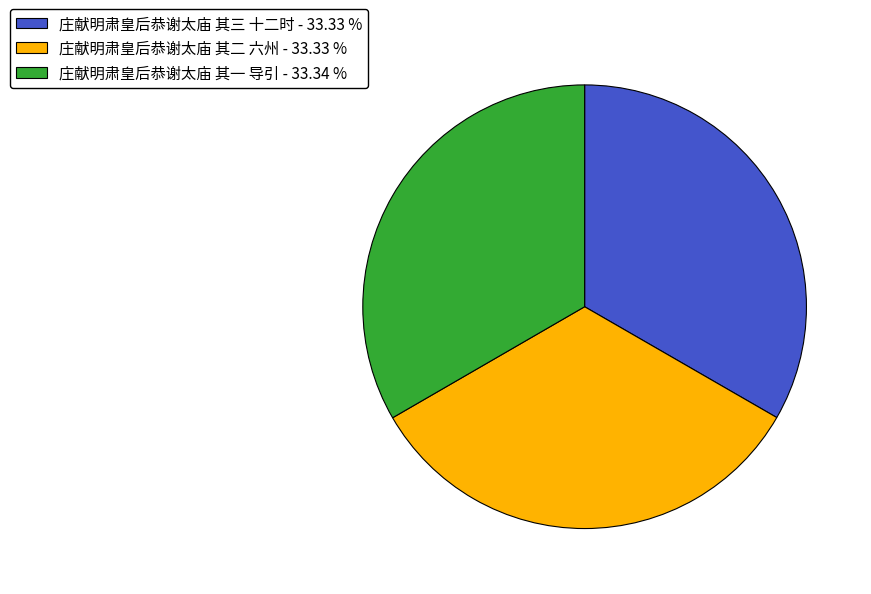

Is it true that 庄献明肃皇后恭谢太庙 其二 六州 is 33% of the pie?

True